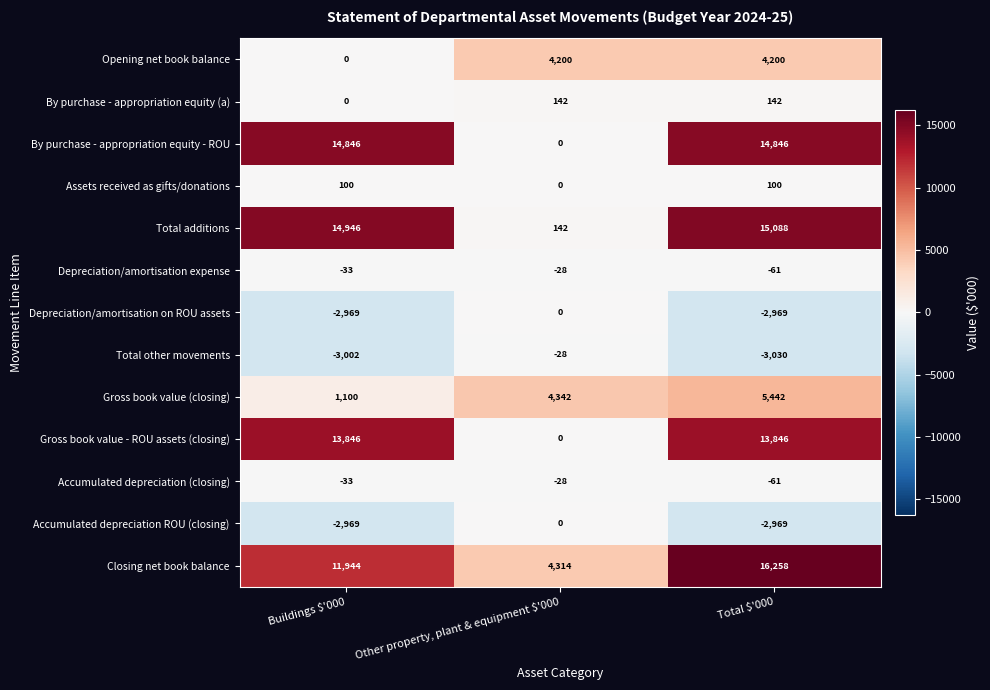

What is the difference between the maximum and minimum values in the Total other movements series?

3002